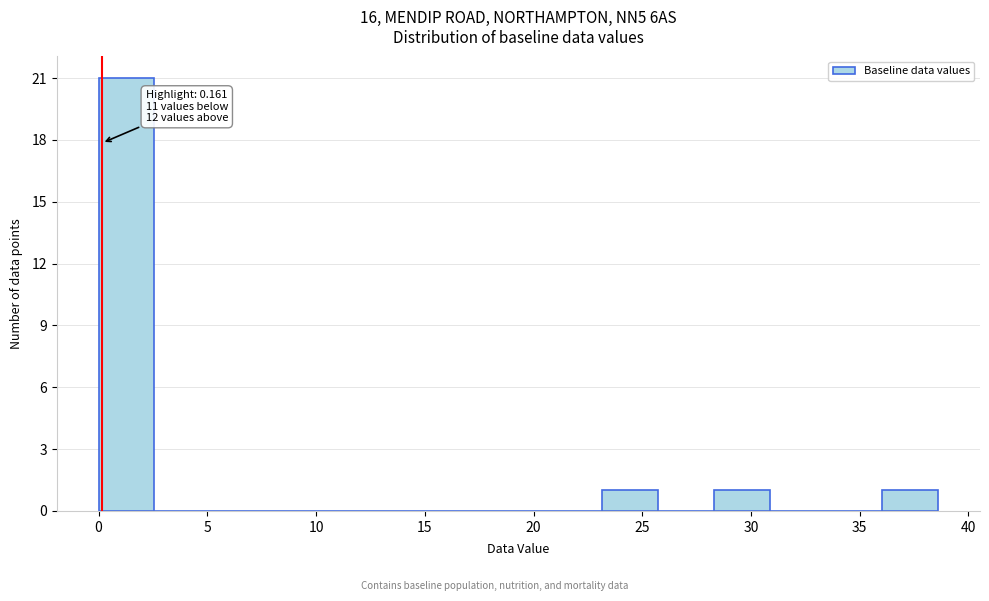

Which range on the x-axis has the tallest bar?

0.0 to 2.5